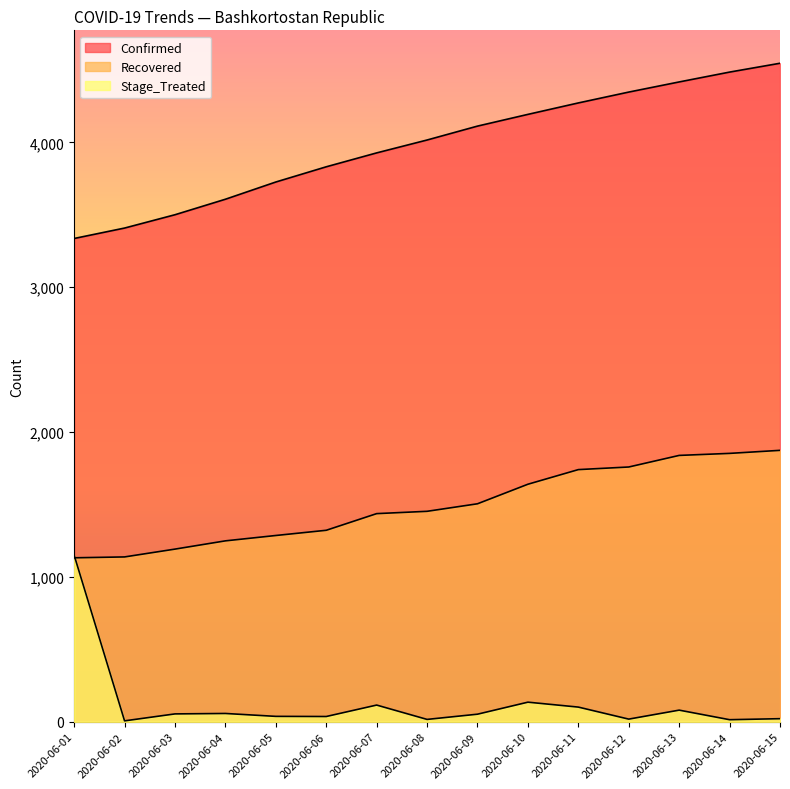

Between 2020-06-12 and 2020-06-10, which is larger?

2020-06-12